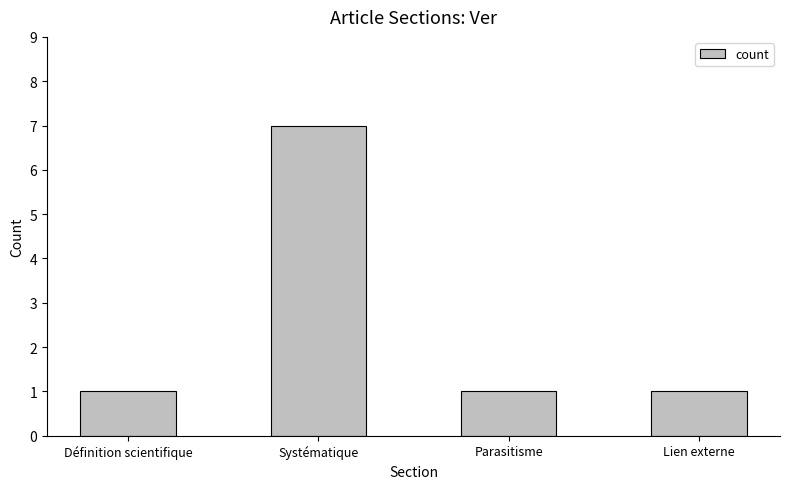

The value at Parasitisme is 2. True or false?

False